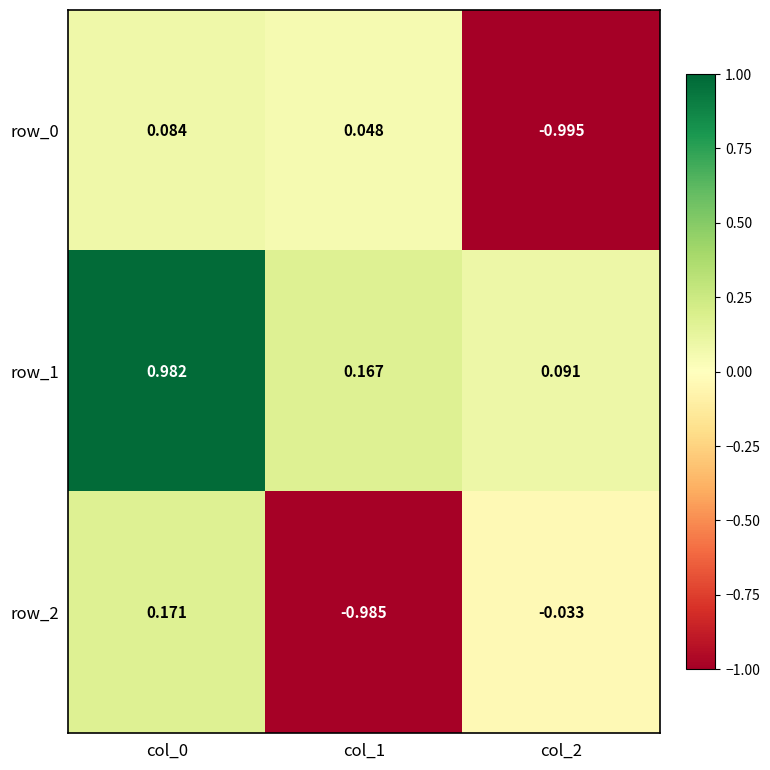

Is the value of row_1 at col_2 greater than the value of row_0 at col_1?

Yes